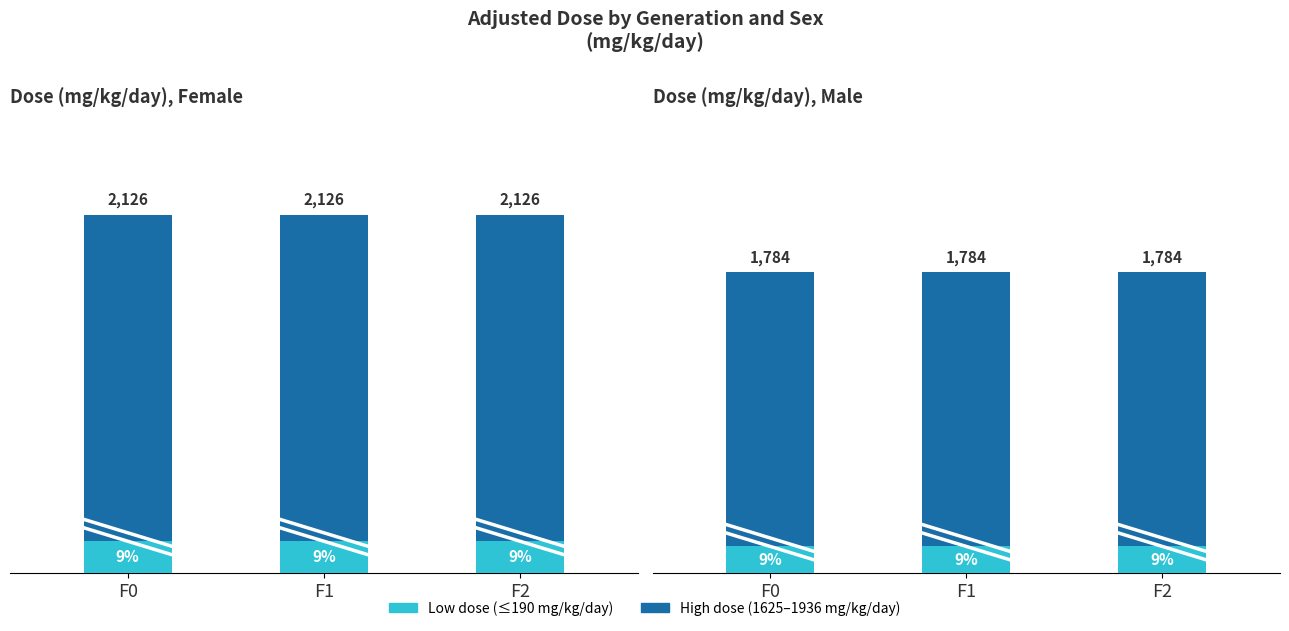

Rank the series at F0 from lowest to highest value.

Low dose (159 mg/kg/day), Low dose (190 mg/kg/day), High dose (1625 mg/kg/day), High dose (1936 mg/kg/day)